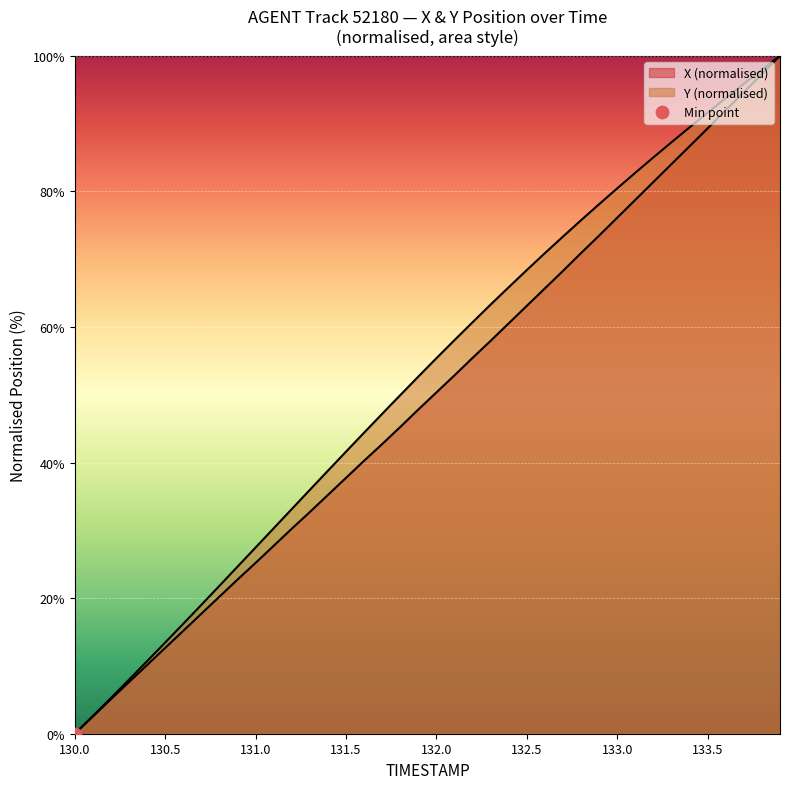

What are all the series names shown in the legend?

X, Y